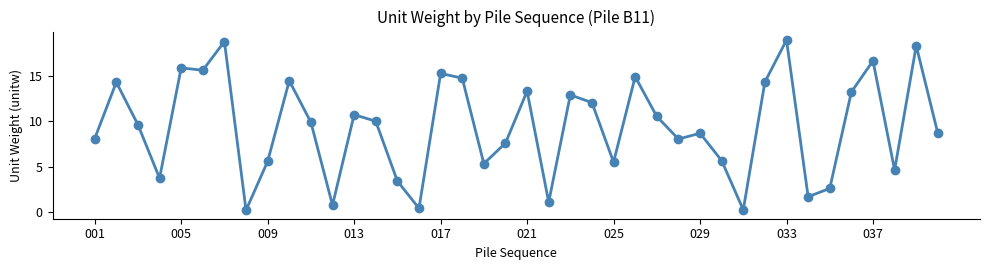

How many lines are shown in the chart?

1